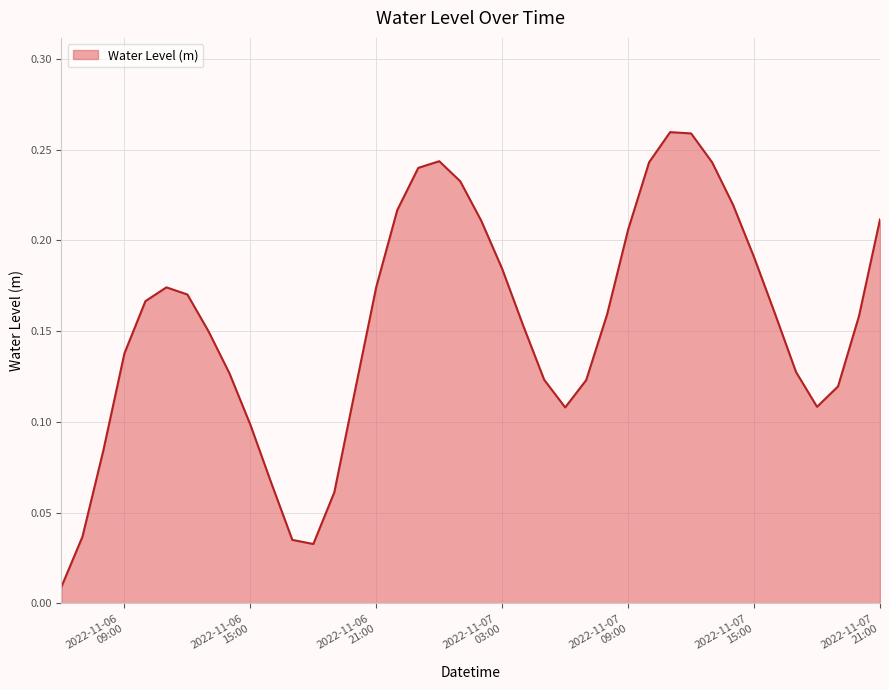

What is the average value?

0.2